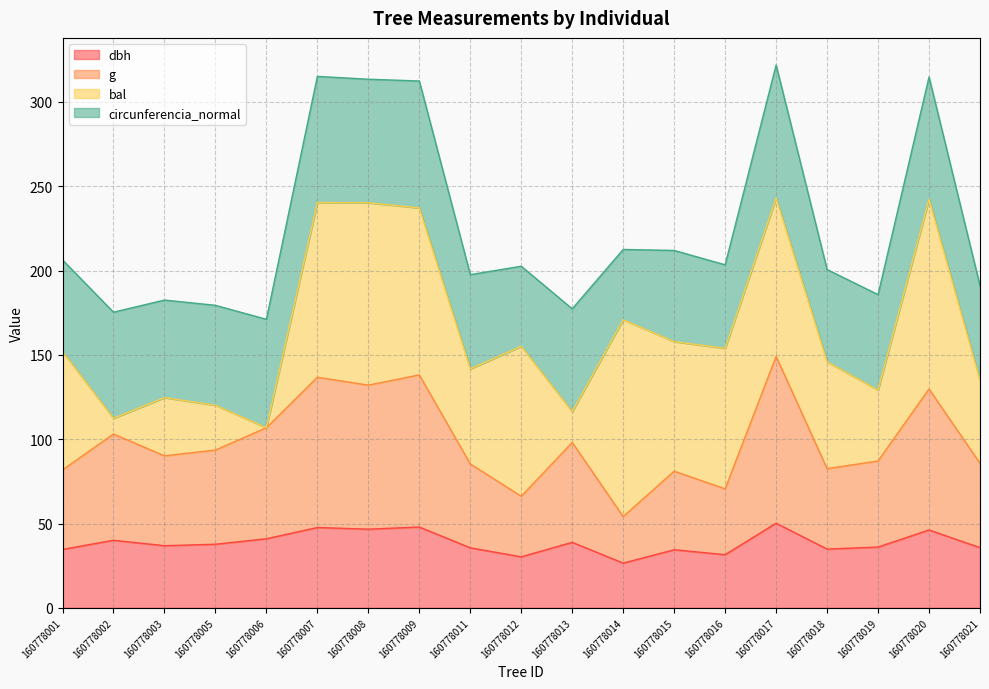

The dbh series shows 31.5 at 160778016. True or false?

True